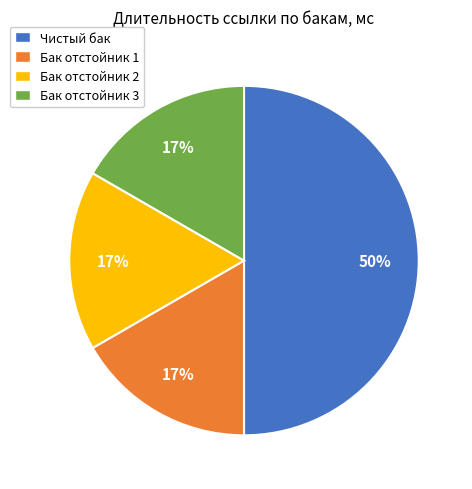

Combined, do Чистый бак and Бак отстойник 3 account for over 50%?

Yes